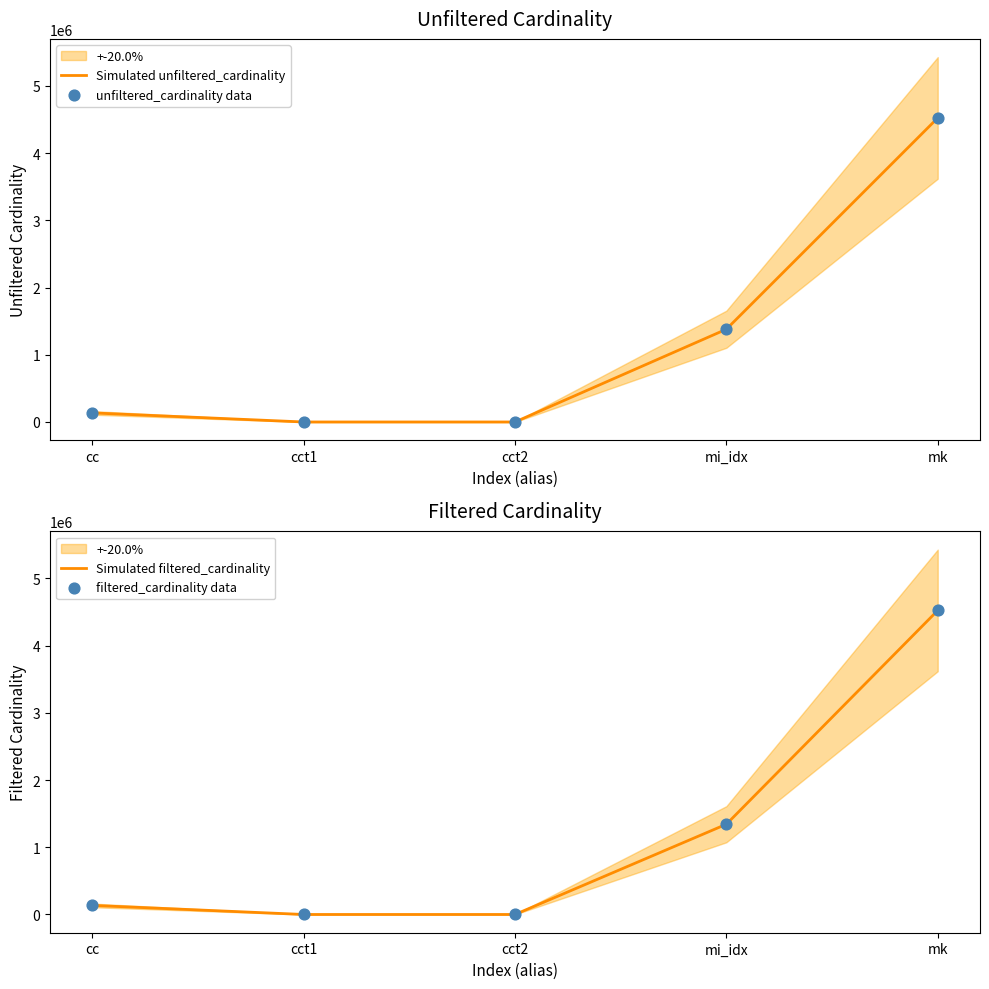

Is the value of filtered_cardinality data at cct1 greater than the value of Simulated filtered_cardinality at cct2?

No